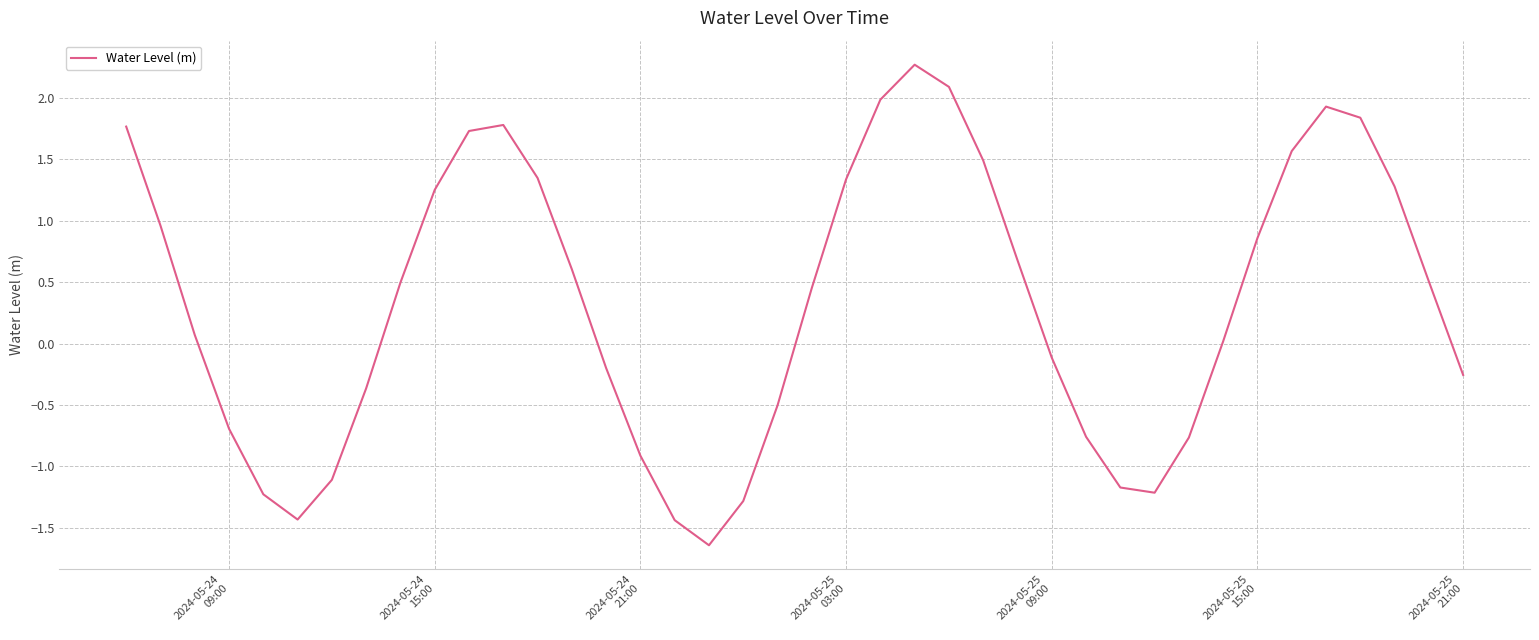

How many values are below 0?

17